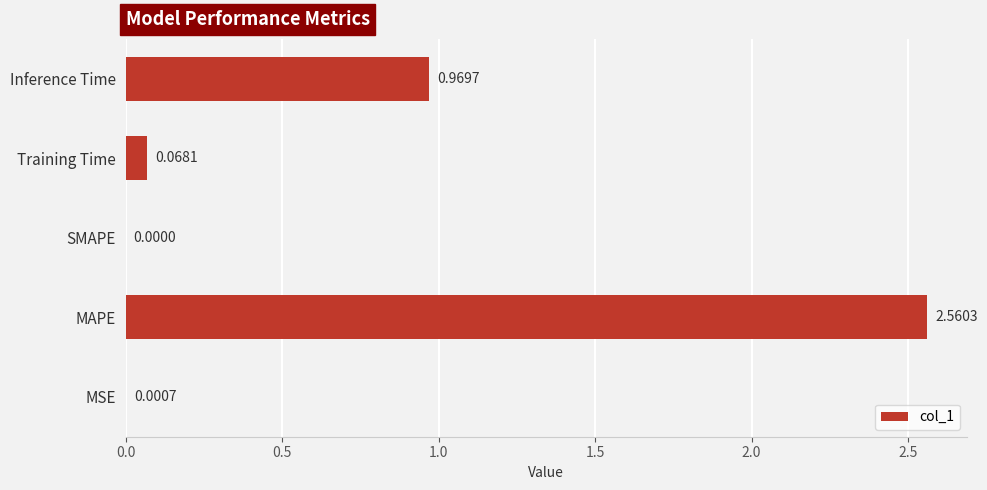

Does the chart contain stacked bars?

No